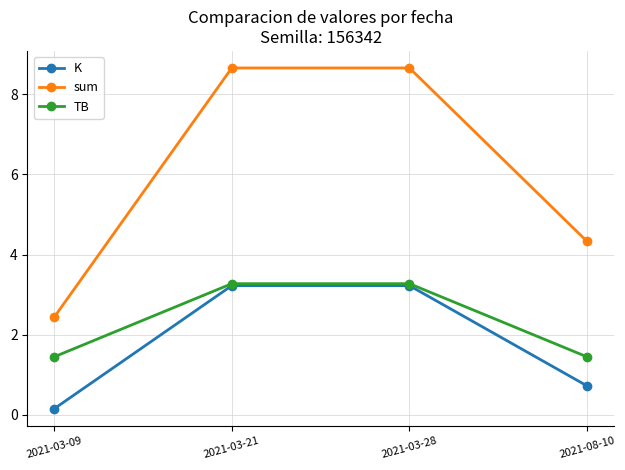

How many lines are shown in the chart?

3